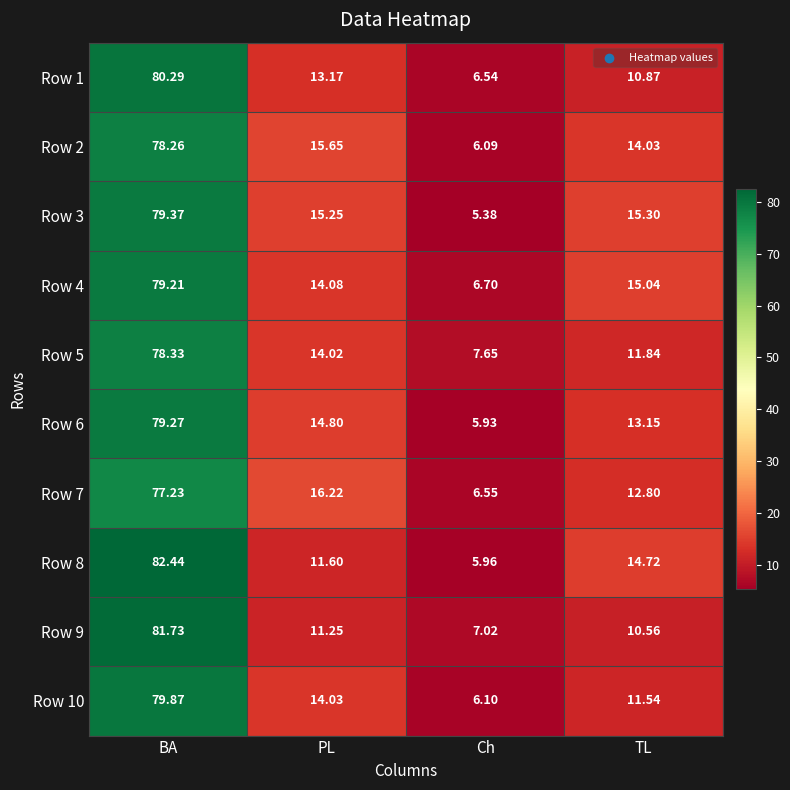

List the series in order of their peak value, highest first.

Row 8, Row 9, Row 1, Row 10, Row 3, Row 6, Row 4, Row 5, Row 2, Row 7